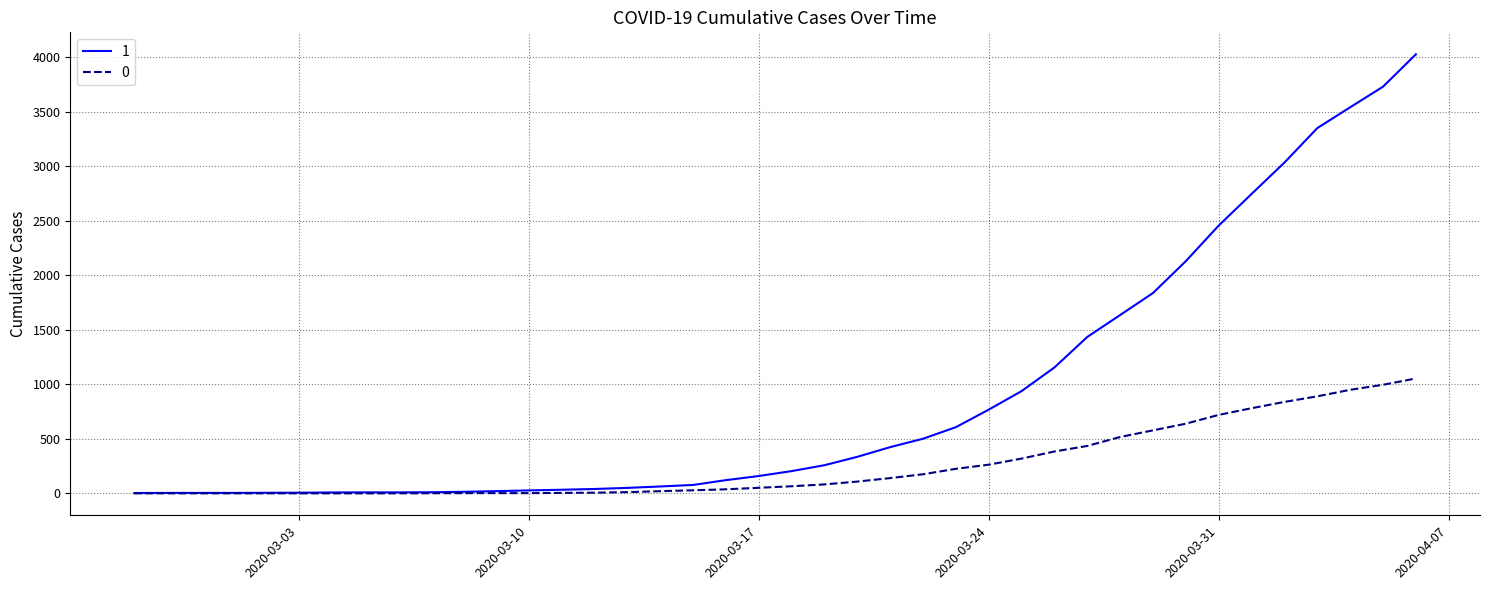

What is the greatest value displayed?

4028